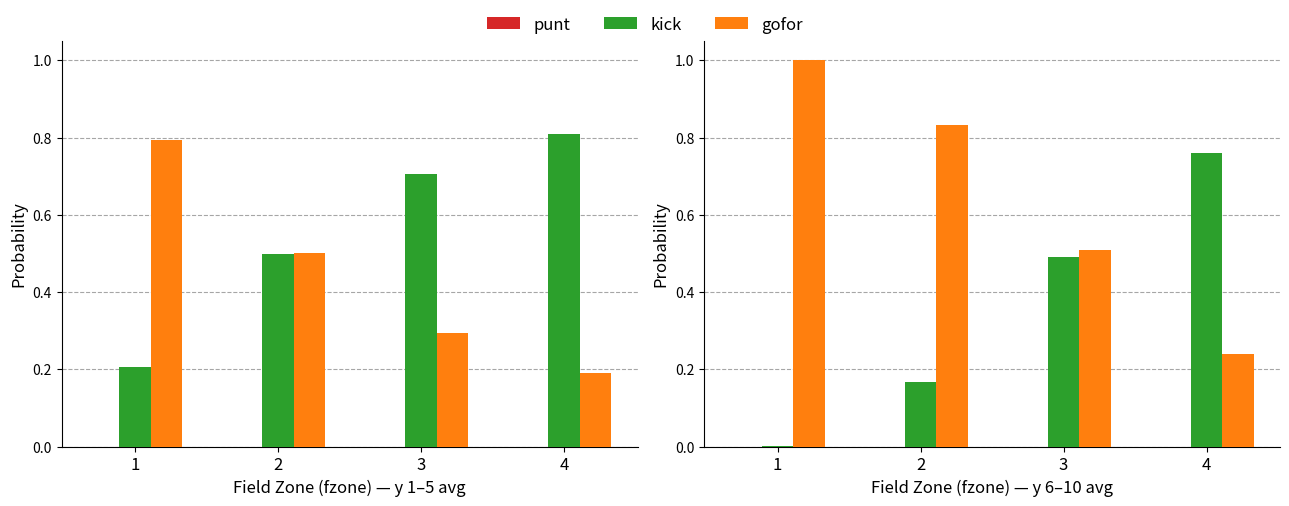

Which series changed the most between 1 and 2?

kick